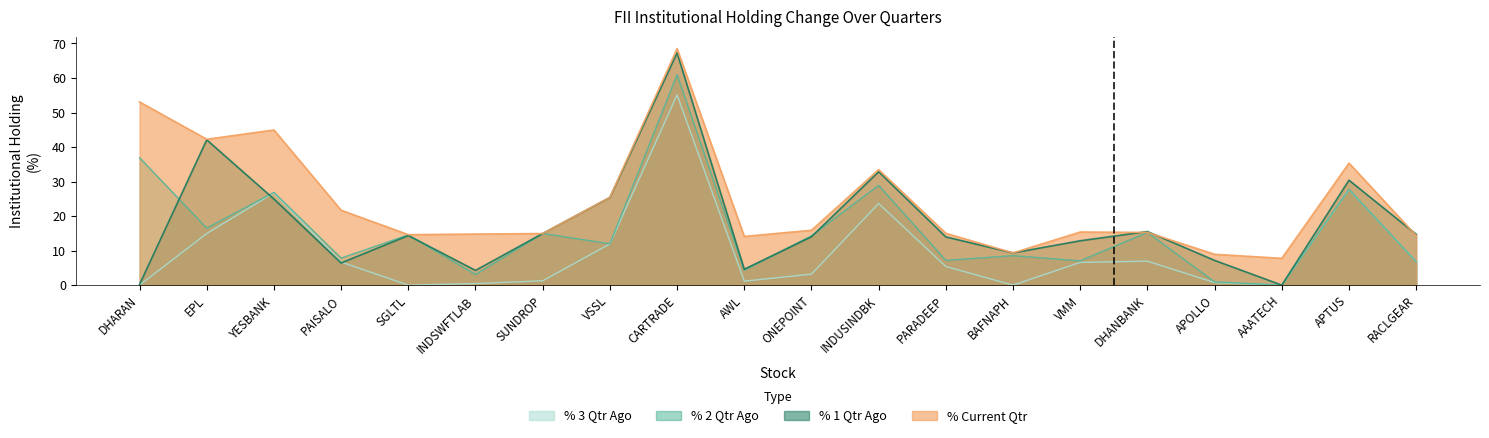

Does the chart have visible grid lines?

No